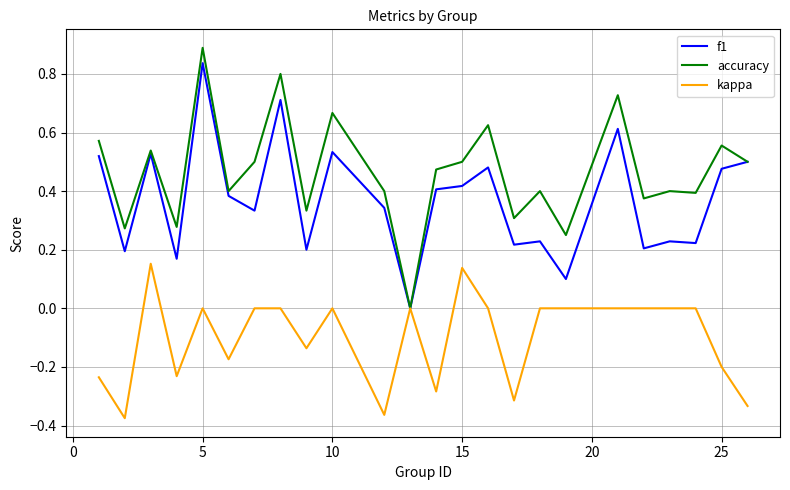

Which series has the largest total across all categories?

accuracy